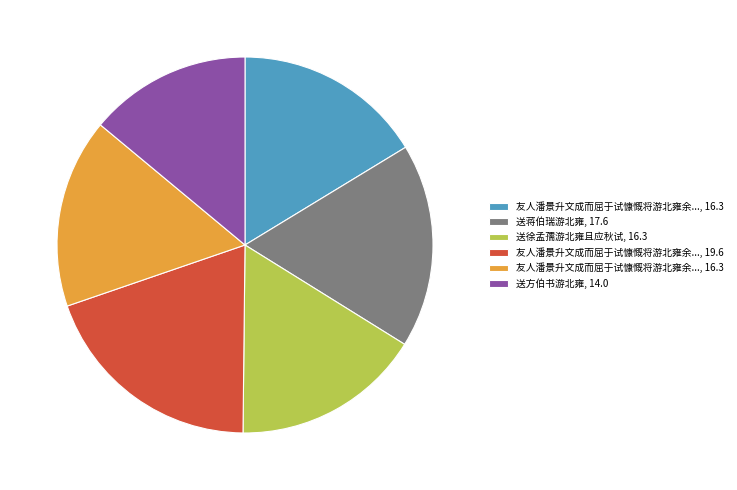

Does any single category account for the majority?

No